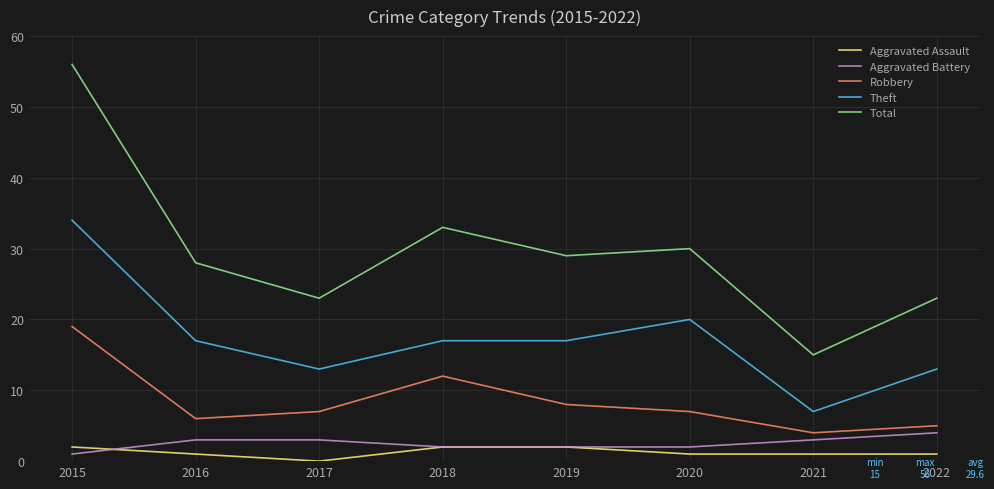

What is the sum of the Theft values at 2020 and 2022?

33